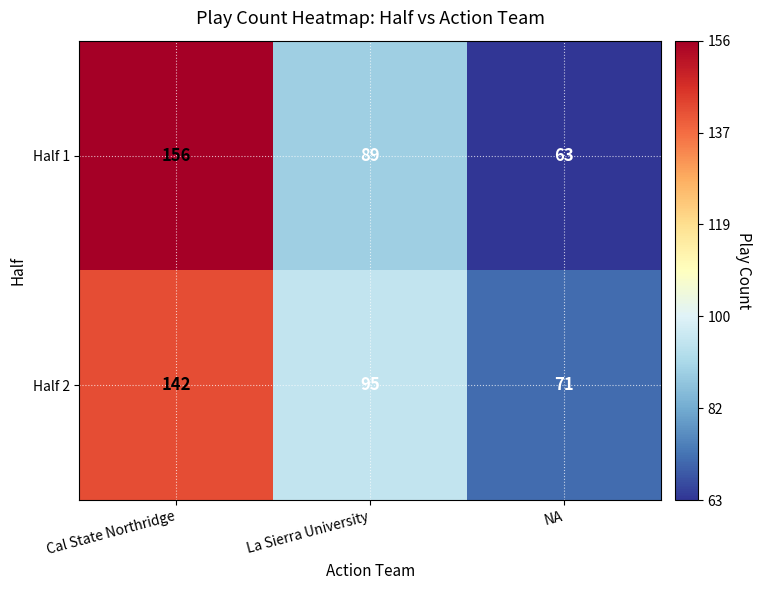

What is the difference between the highest and lowest values at NA?

8